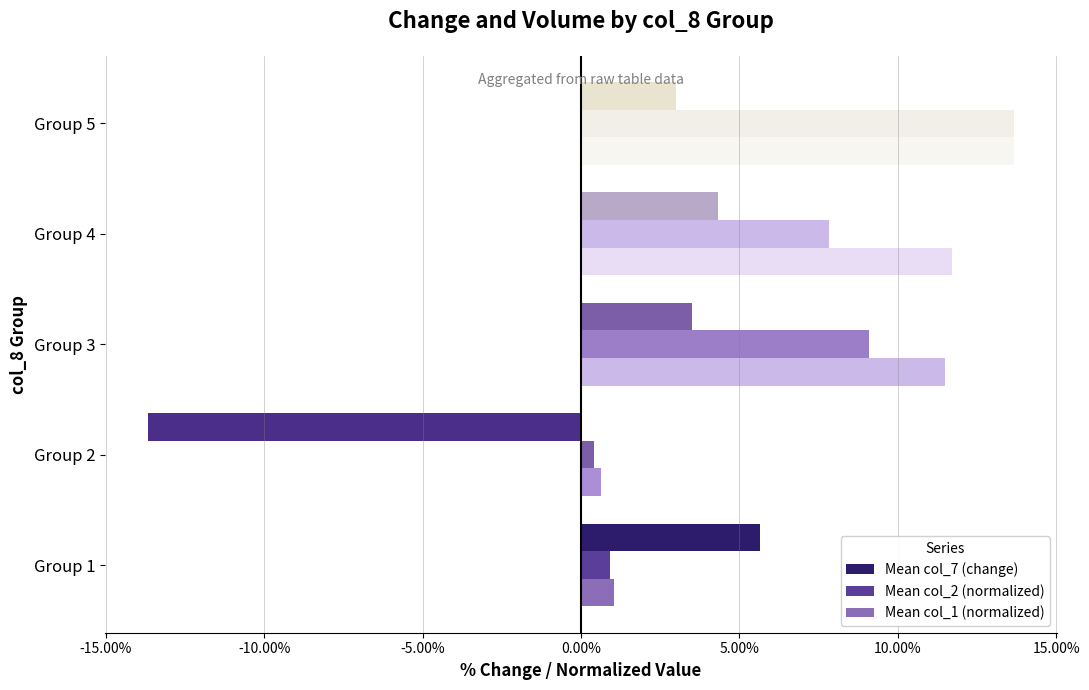

How many bars are there in total?

15